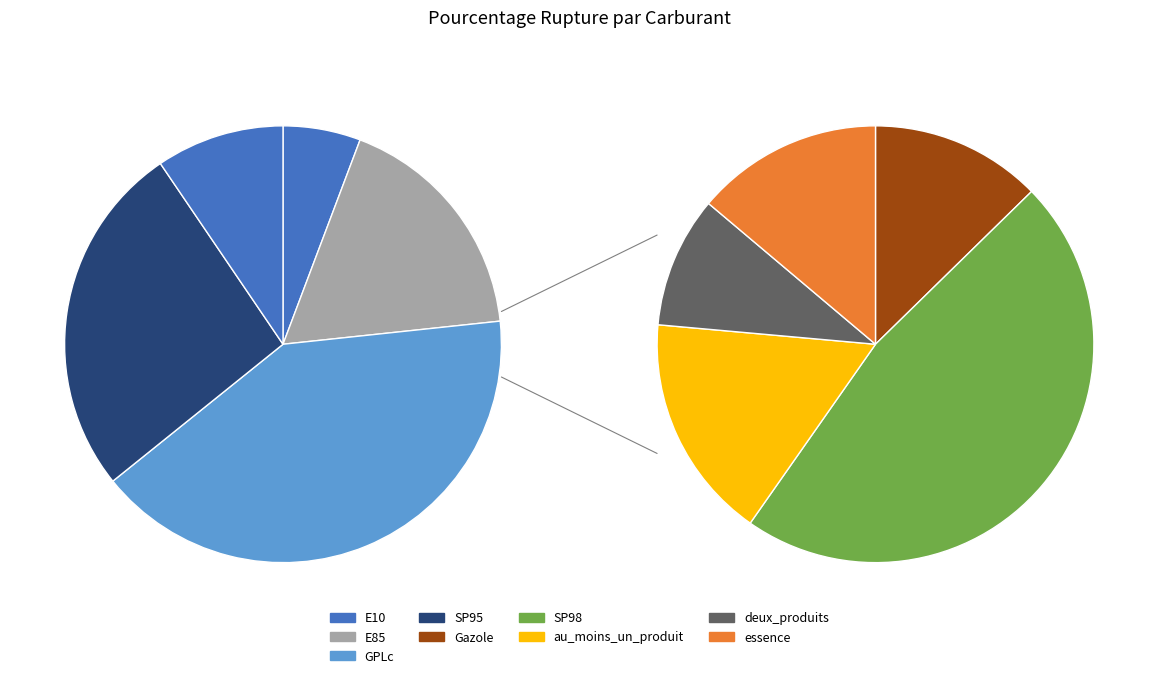

The deux_produits slice represents 1% of the pie. True or false?

True